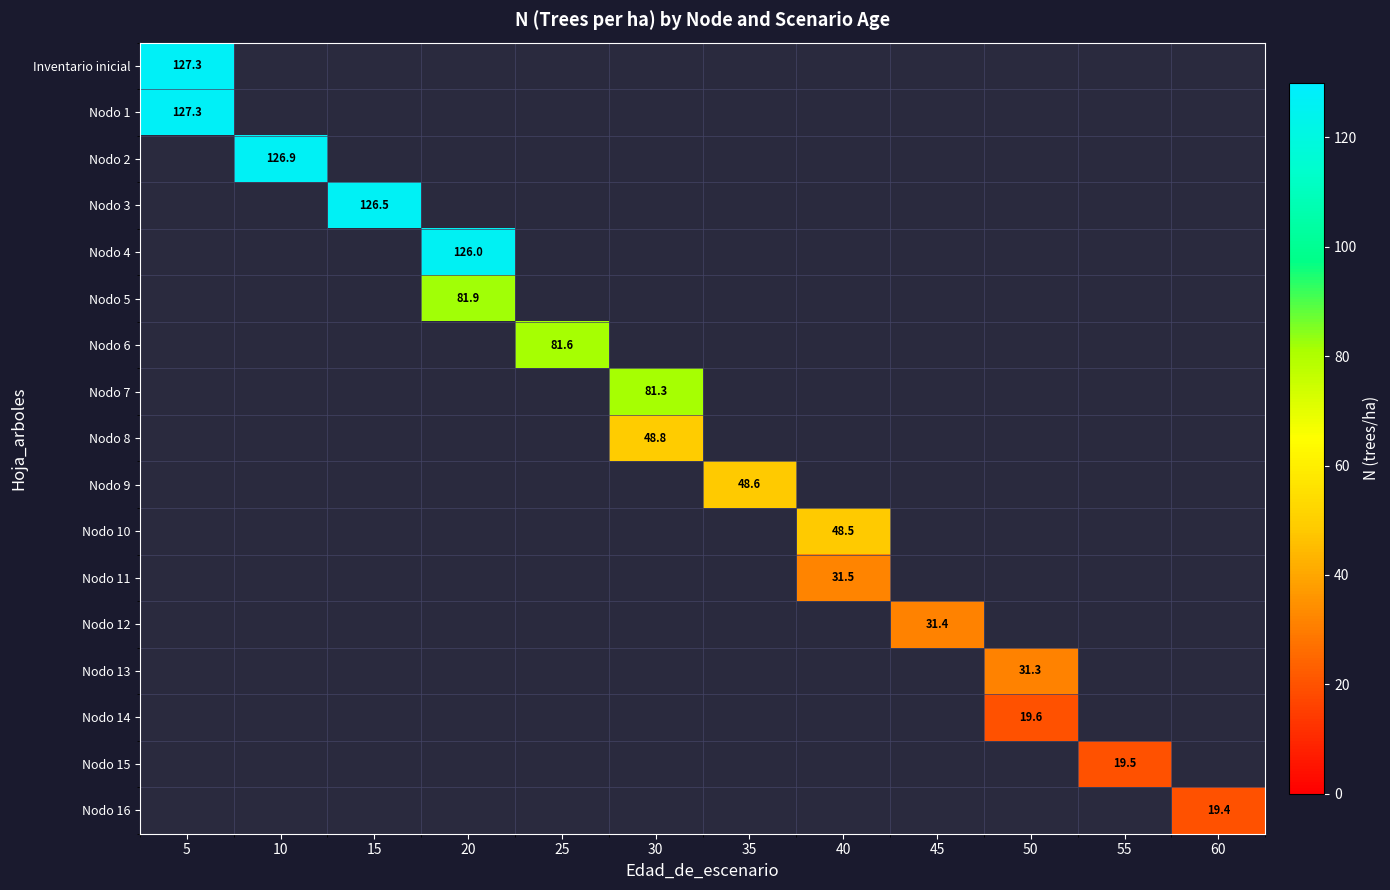

Is the value of Nodo 16 at 55 greater than the value of Nodo 2 at 5?

No